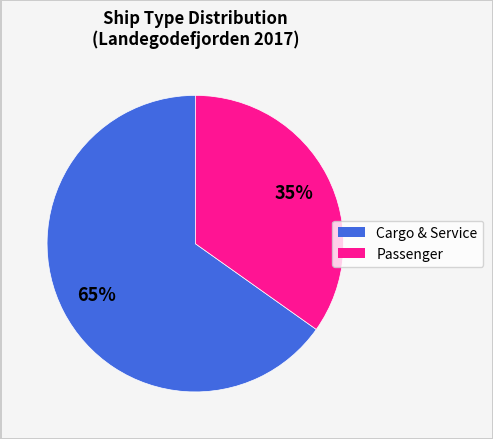

Does any single category account for the majority?

Yes